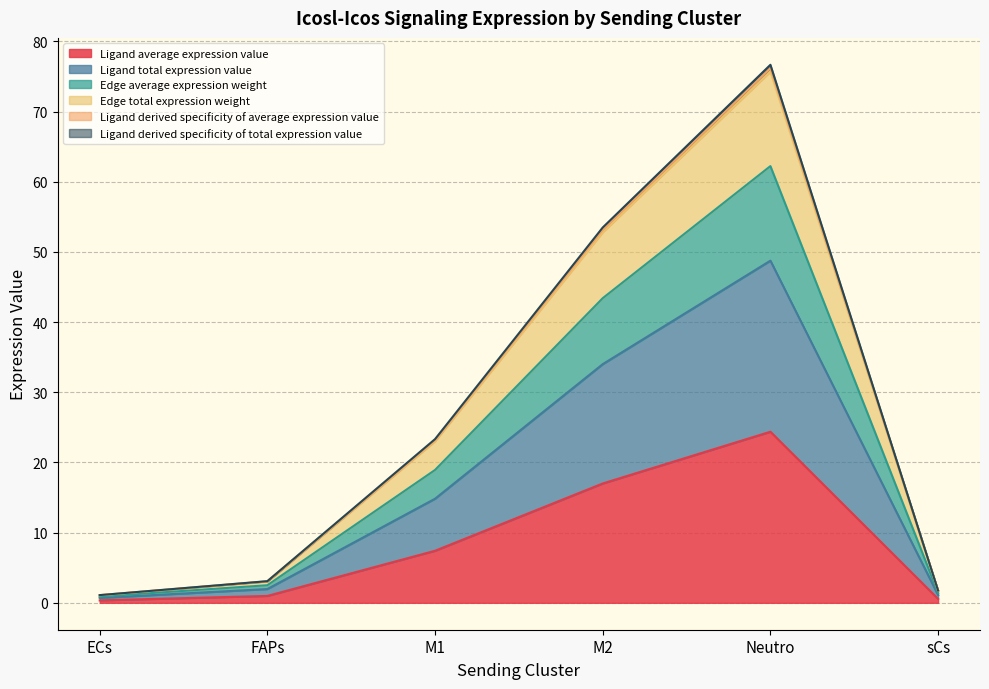

What are all the series names shown in the legend?

Ligand average expression value, Ligand total expression value, Edge average expression weight, Edge total expression weight, Ligand derived specificity of average expression value, Ligand derived specificity of total expression value